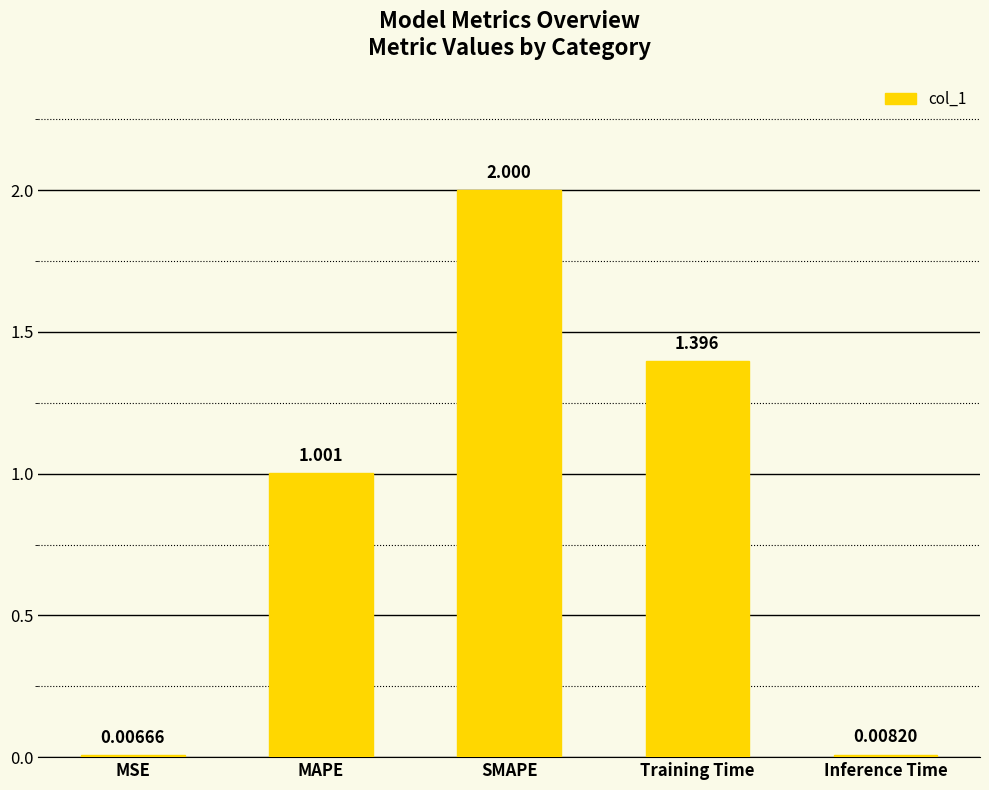

Which has a higher value, Inference Time or SMAPE?

SMAPE